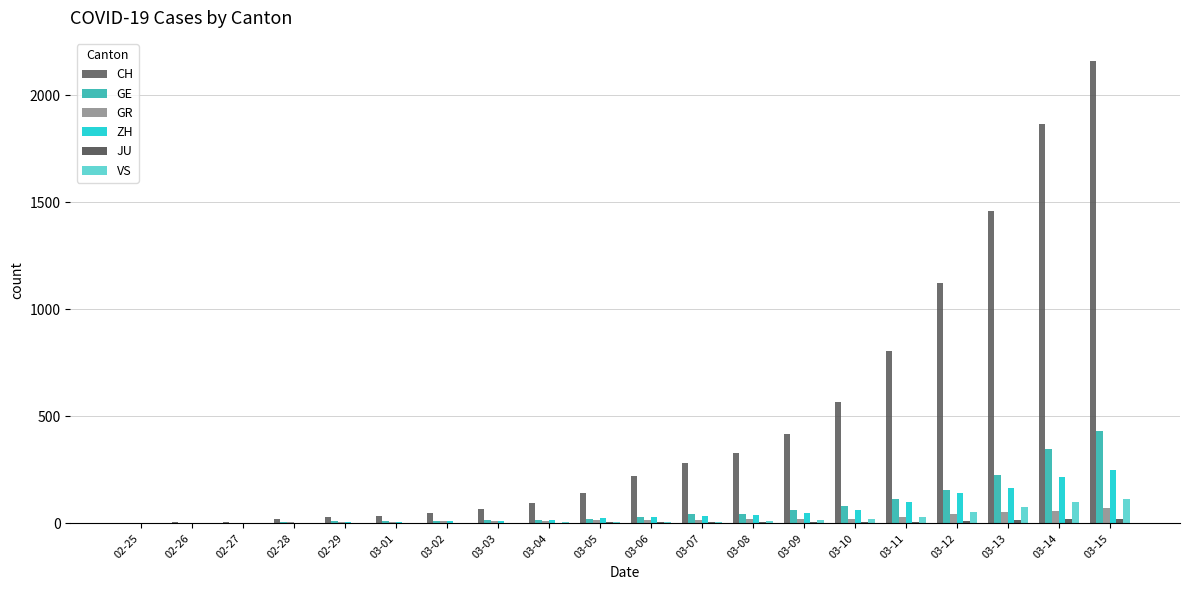

Are the bars horizontal?

No